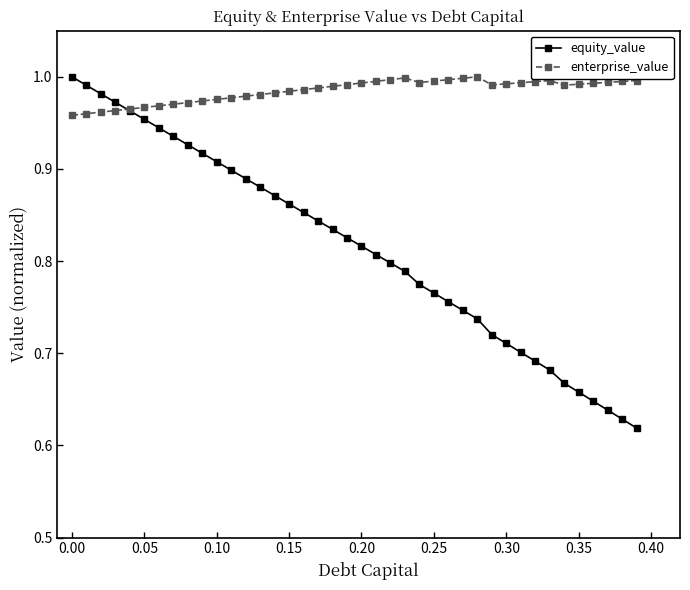

At how many categories does at least one series exceed 0?

40